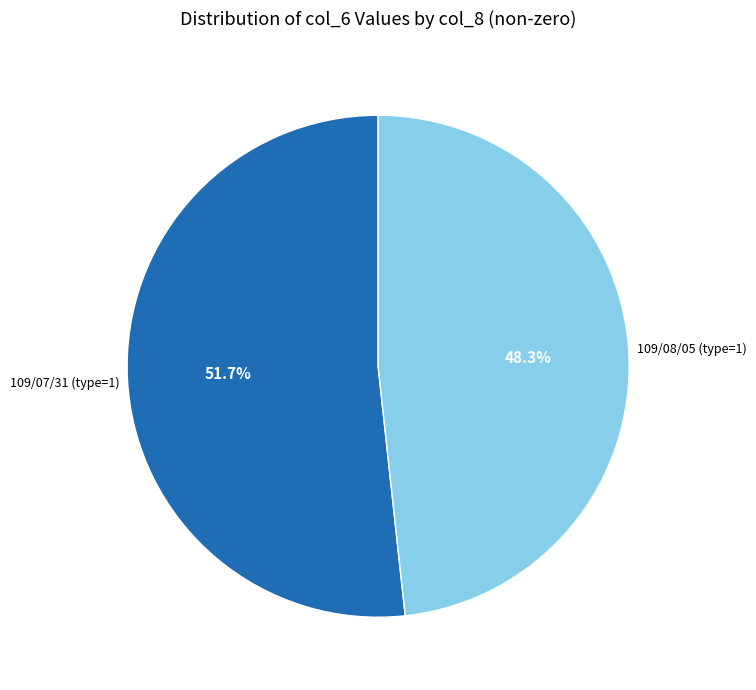

What portion of the pie excludes 109/07/31 (type=1)?

48.3%